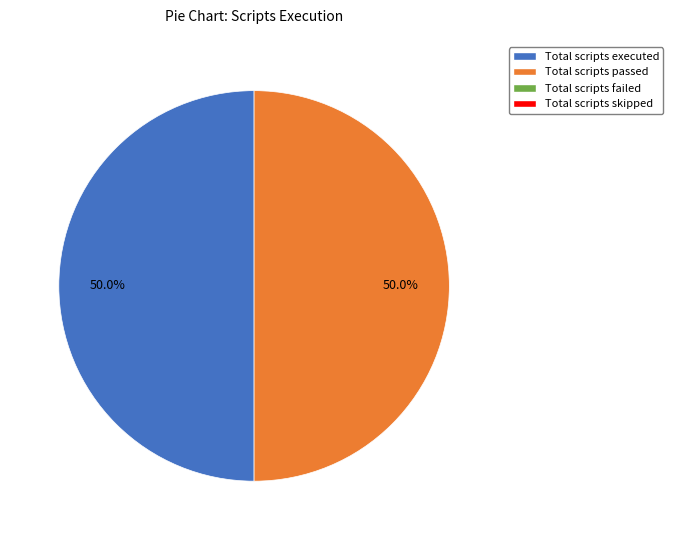

How many segments does this pie chart have?

2